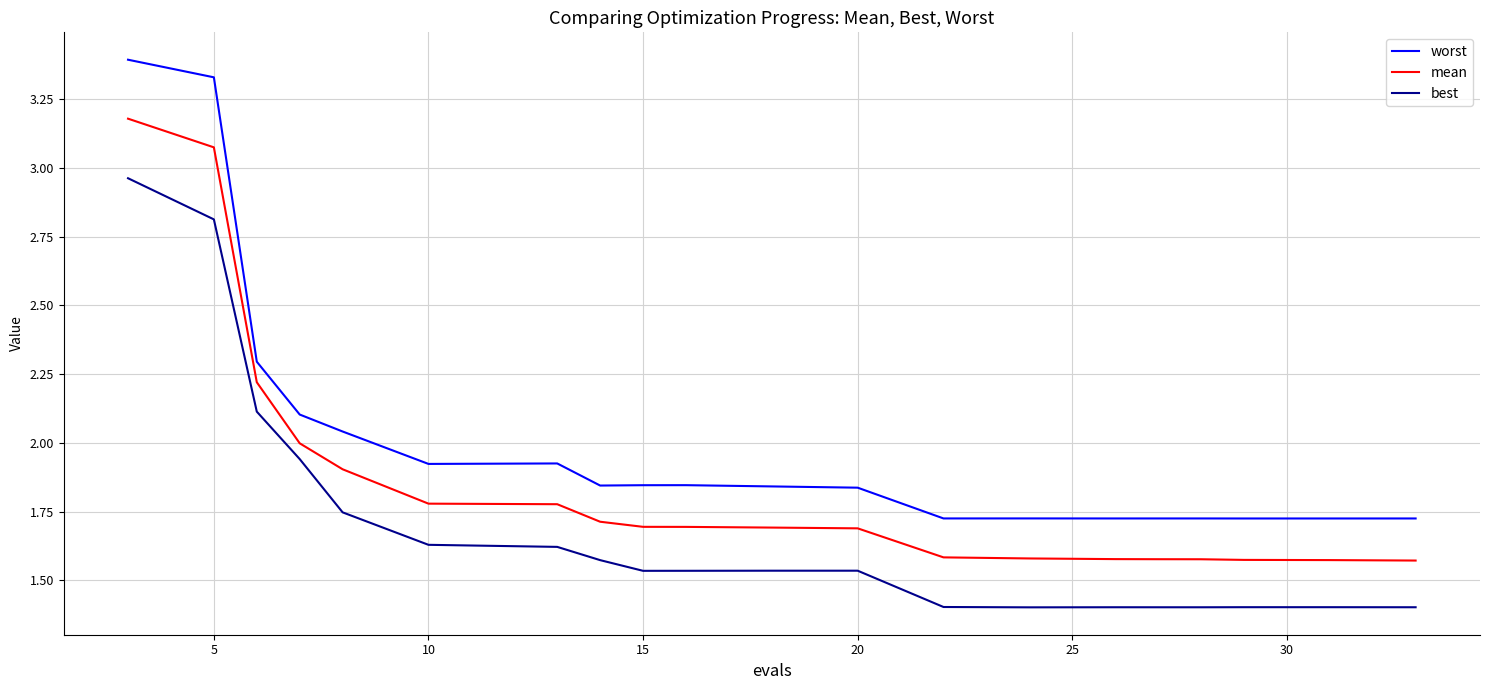

What is the smallest value displayed?

1.4